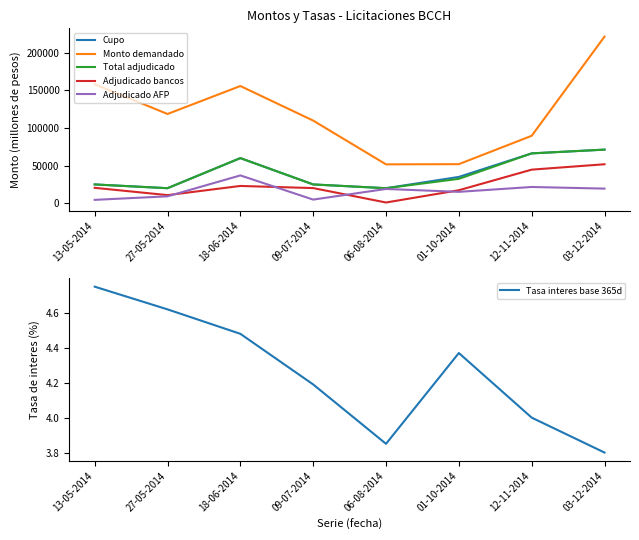

What is the value of the Tasa interes base 365d point at the 5th from the left?

3.9